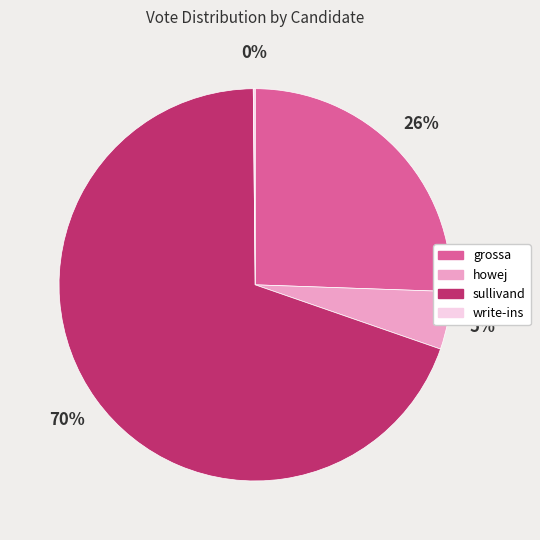

Which has a higher value, sullivand or grossa?

sullivand